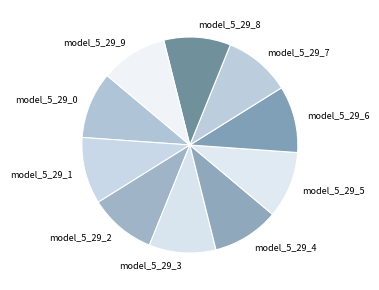

True or false: model_5_29_1 accounts for 1% of the total.

False